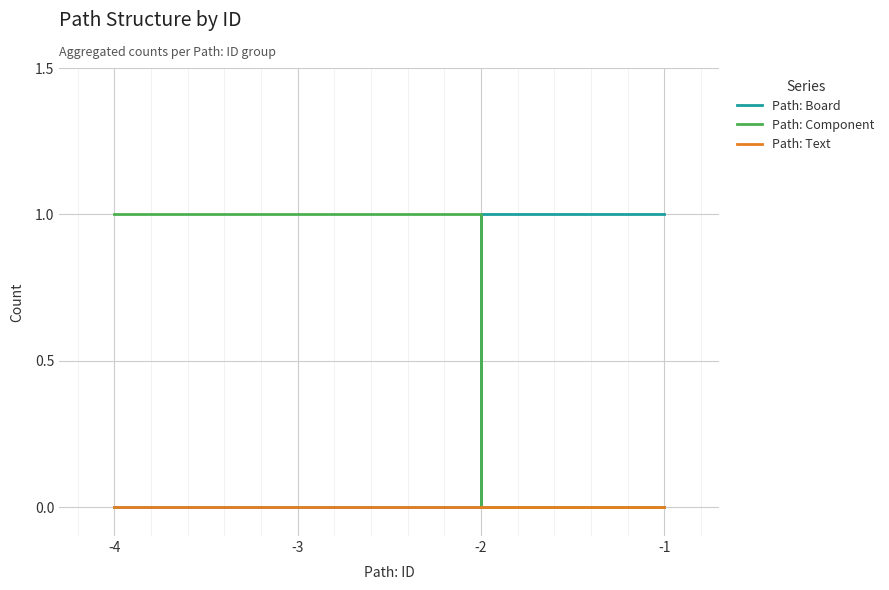

After their last crossing, which series has the higher values: Path: Board or Path: Component?

Path: Board